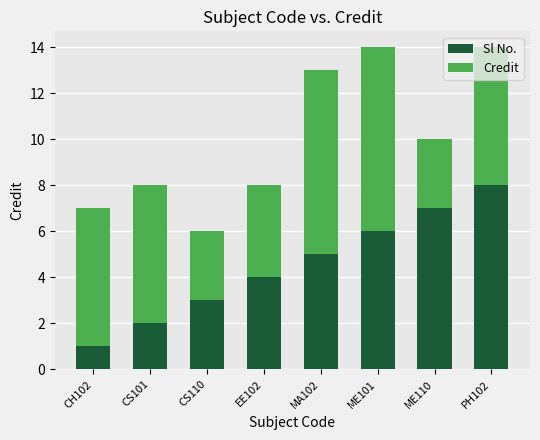

The Sl No. series shows 5 at ME110. True or false?

False